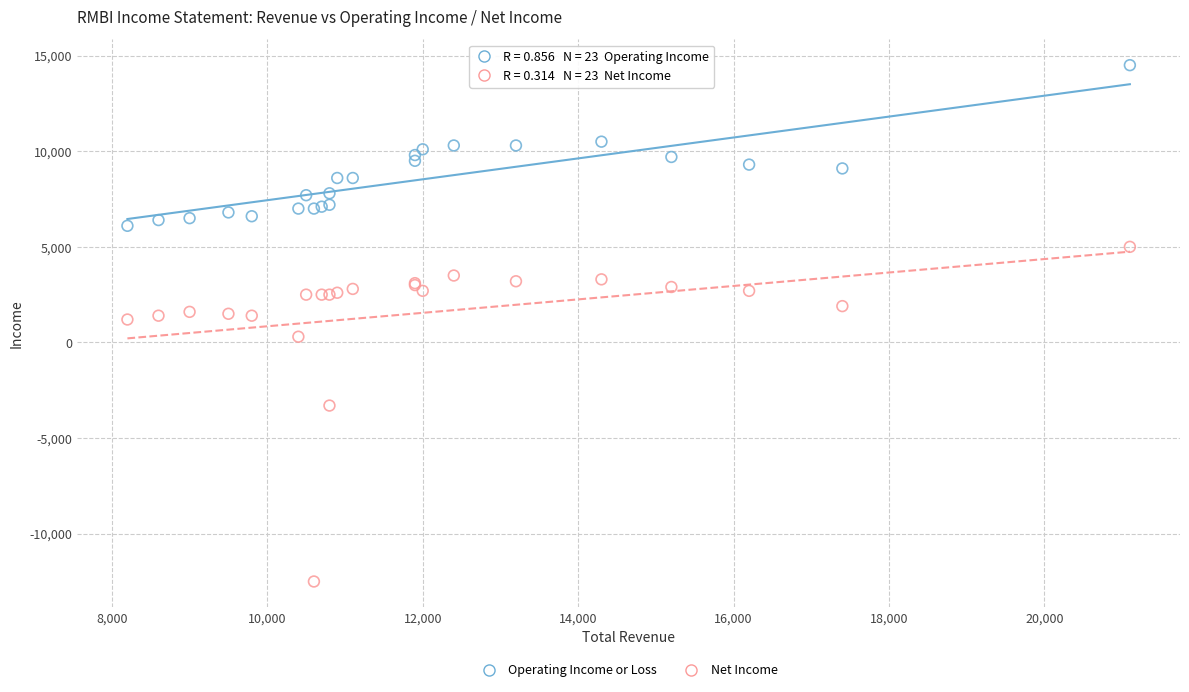

What are all the series names shown in the legend?

Operating Income or Loss, Net Income